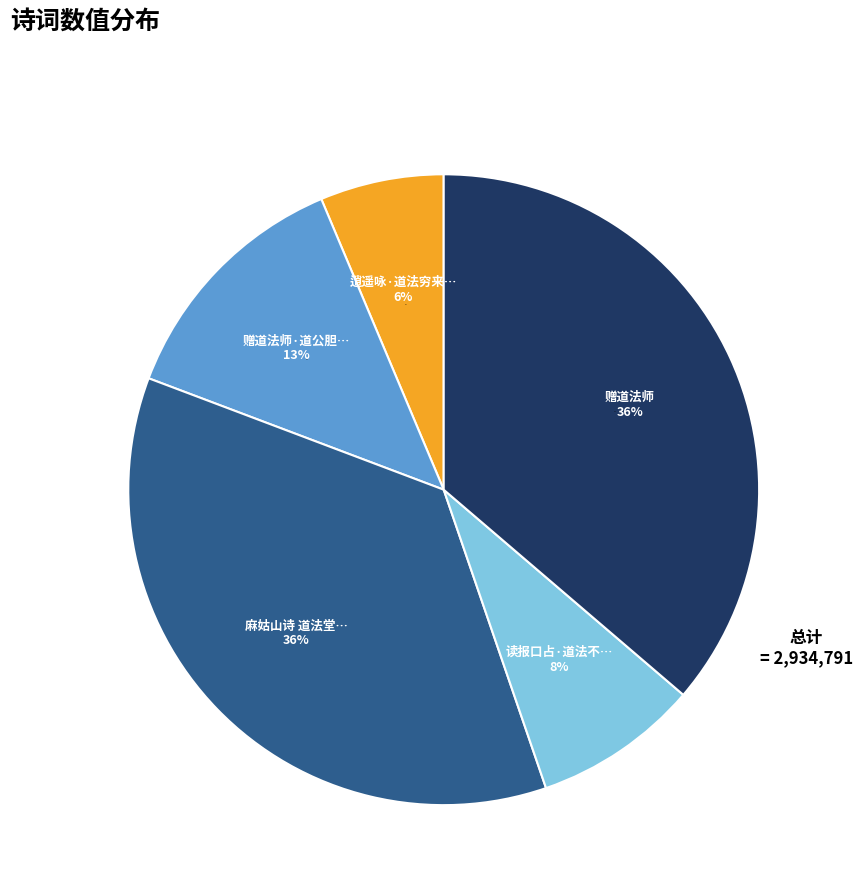

Approximately how many times larger is the value at 赠道法师 compared to 麻姑山诗 道法堂检点三帝御书?

1.0